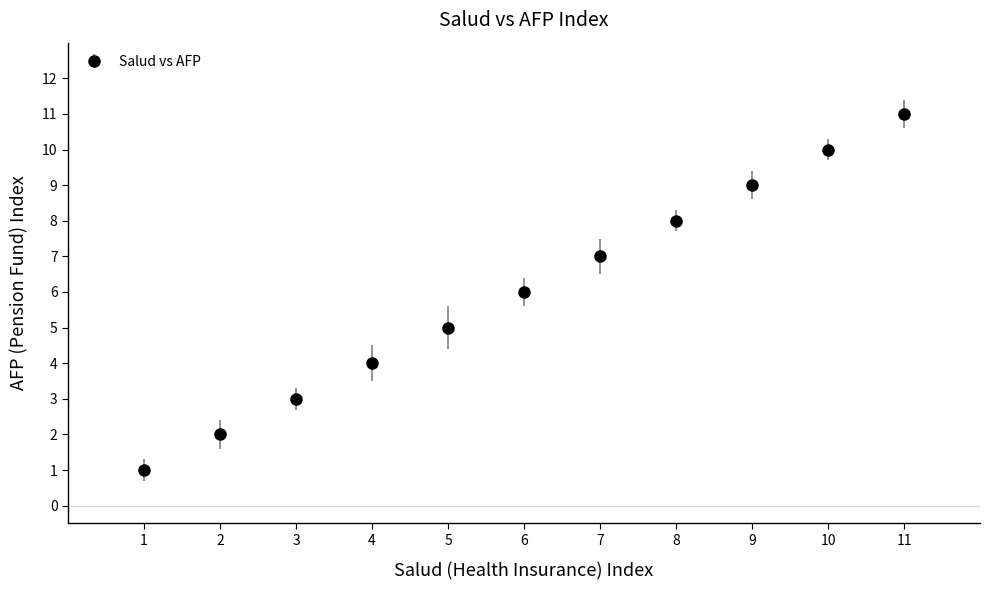

Approximately how many times larger is the value at 7 compared to 11?

0.6